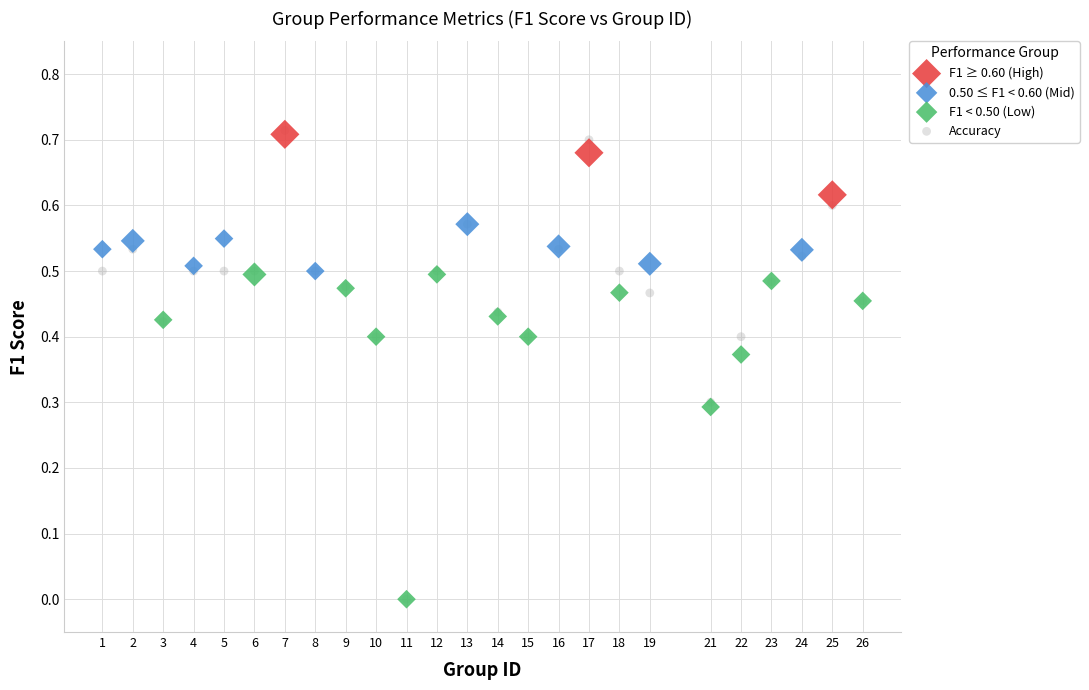

Which series has the widest spread of Y values?

Accuracy